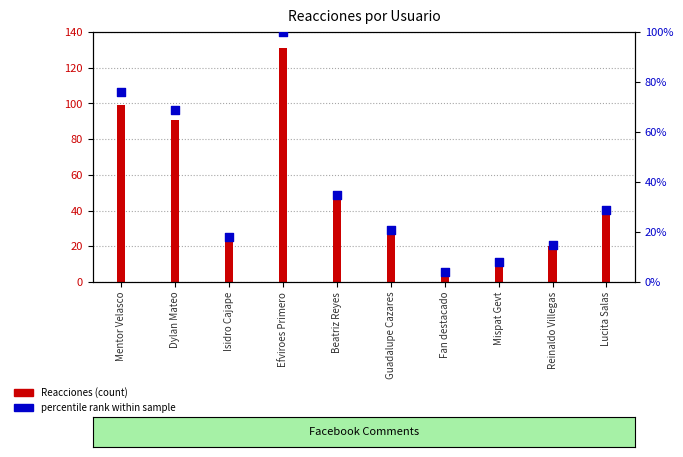

Which series has the largest total across all categories?

Reacciones (count)